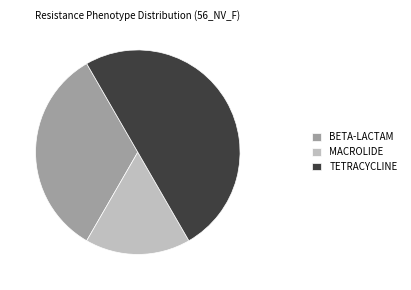

Is MACROLIDE the majority of the pie?

No